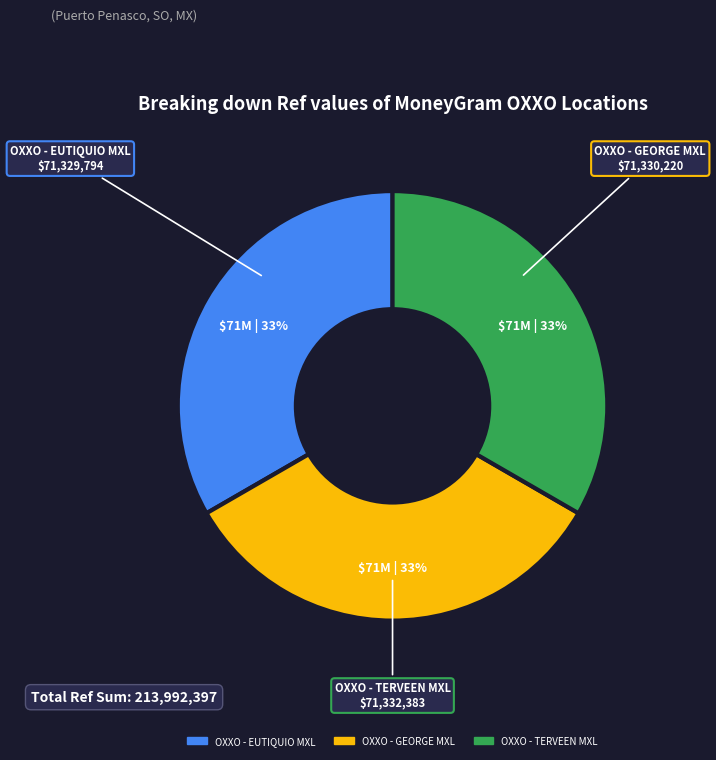

True or false: OXXO - GEORGE MXL accounts for 26% of the total.

False